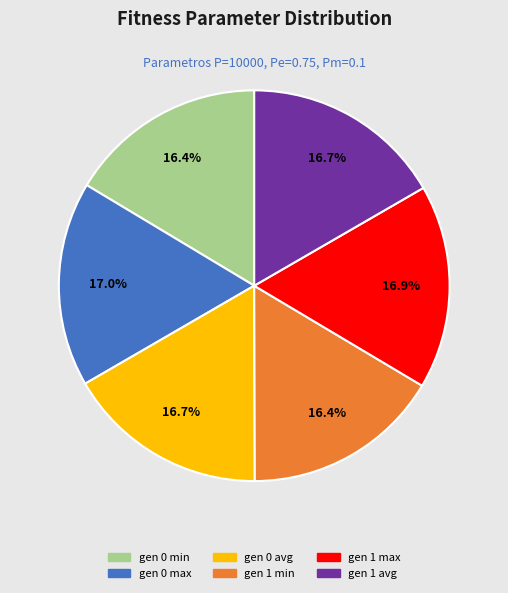

Is there any slice that represents more than half of the pie?

No